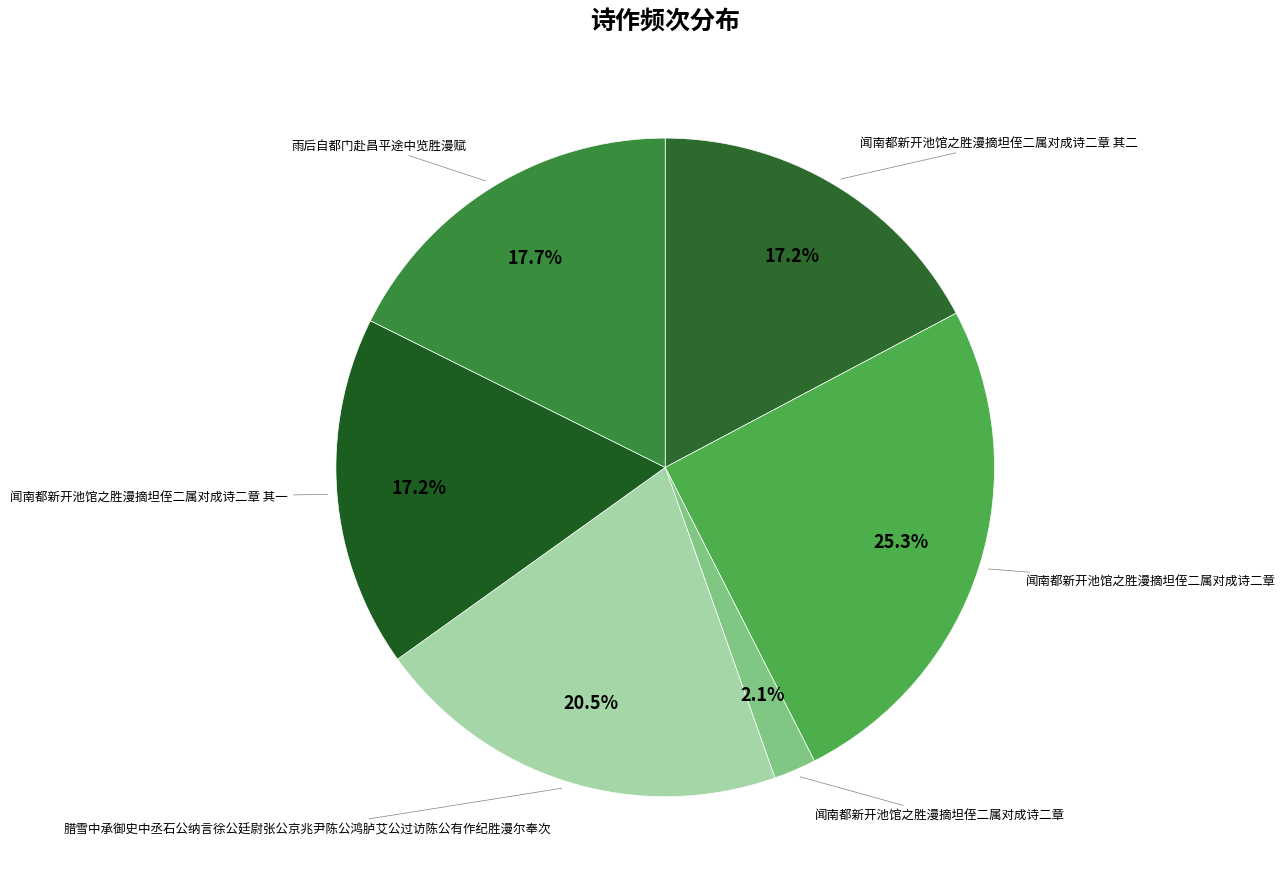

Count the number of slices in the pie.

6